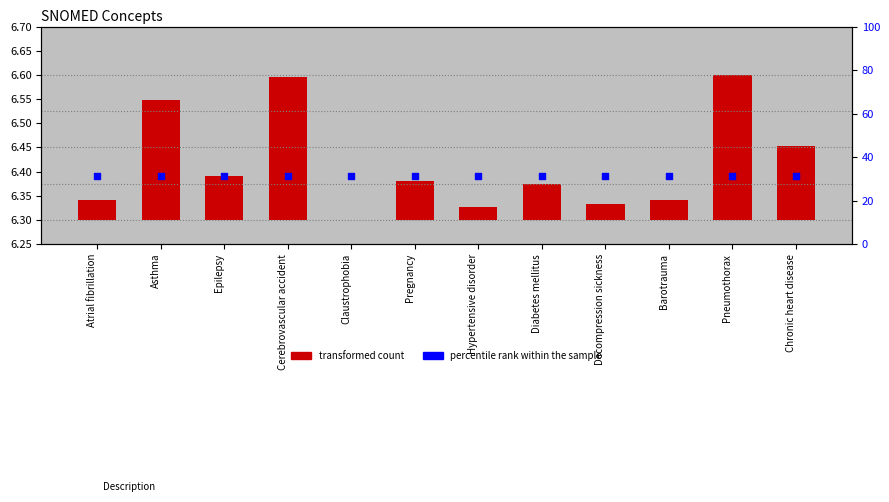

What are all the series names shown in the legend?

transformed count, percentile rank within the sample